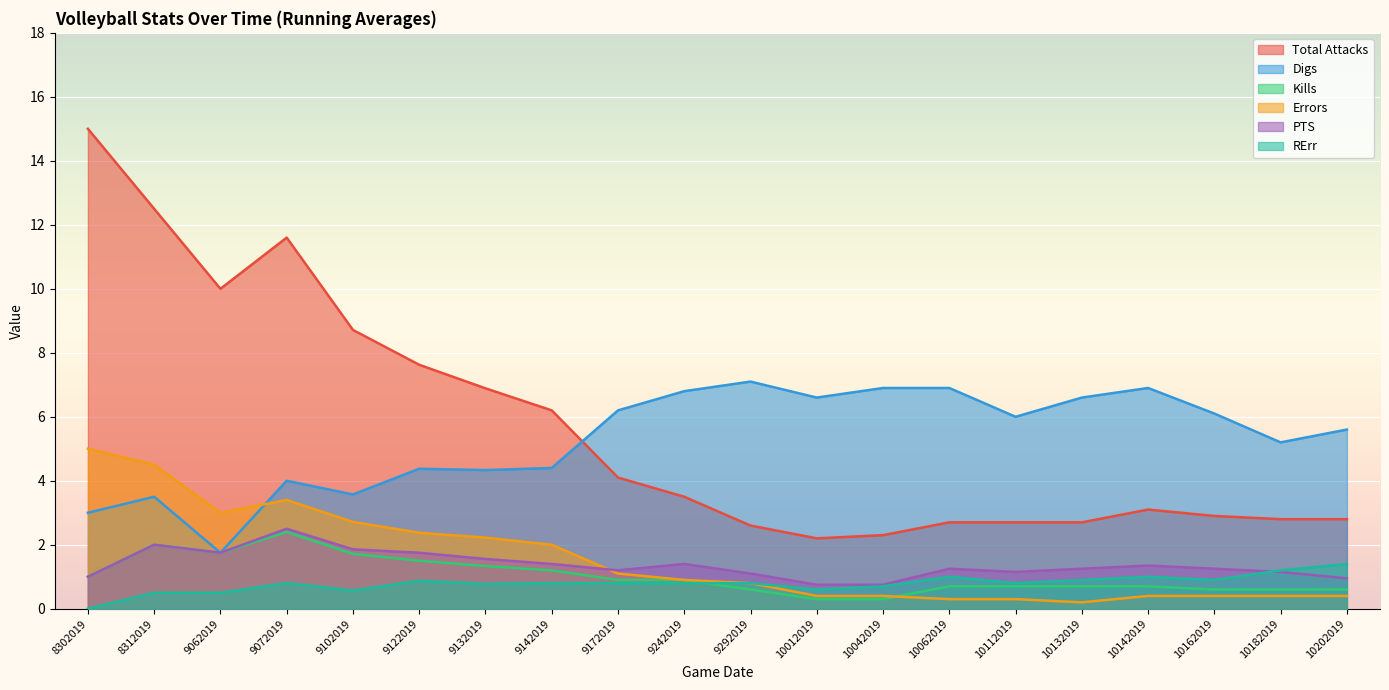

What is the maximum value for RErr?

1.4